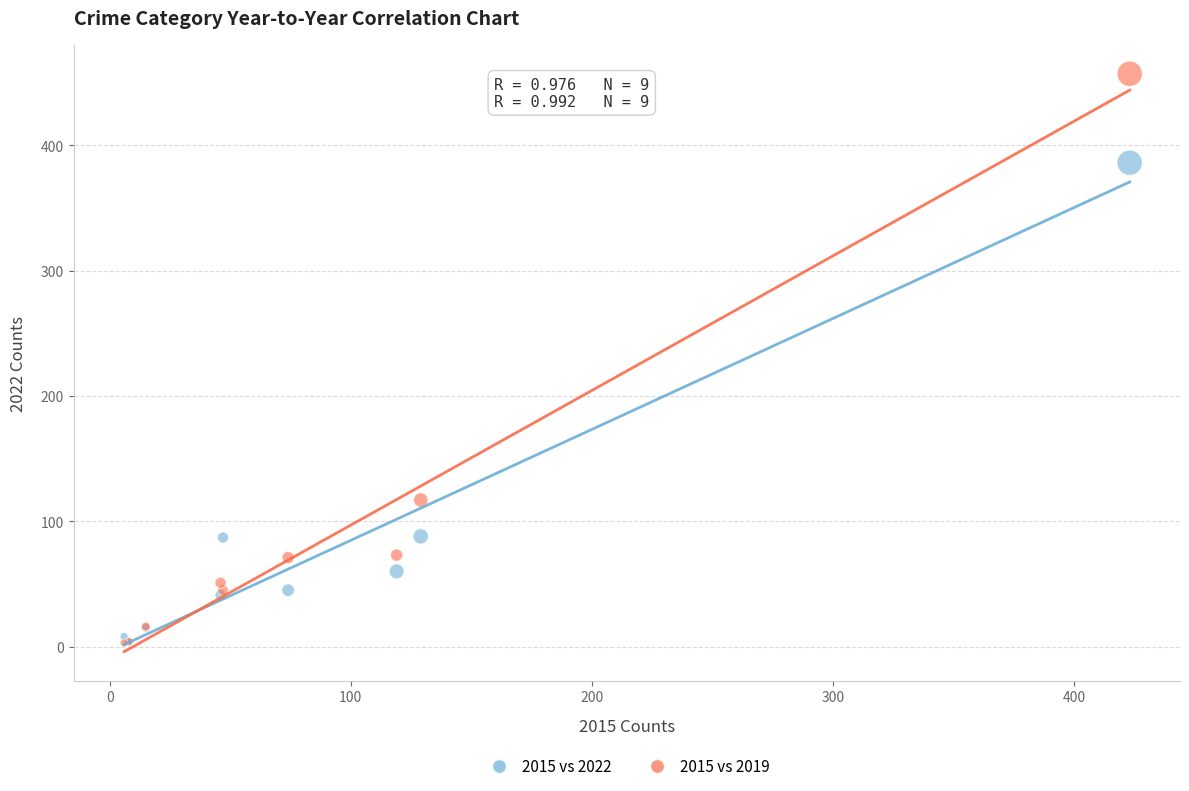

In the 2015 vs 2022 series, what Y value is closest to 195?

88